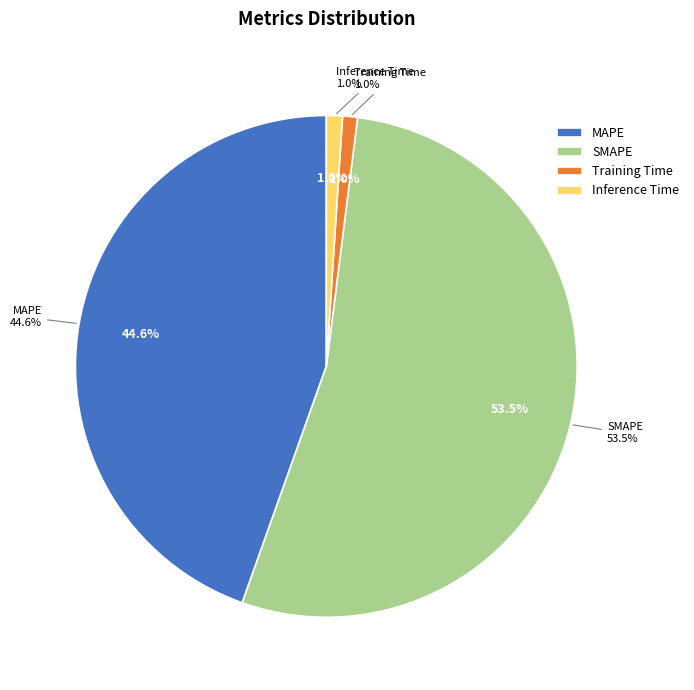

Combined, what portion of the pie is Training Time and SMAPE?

54.4%